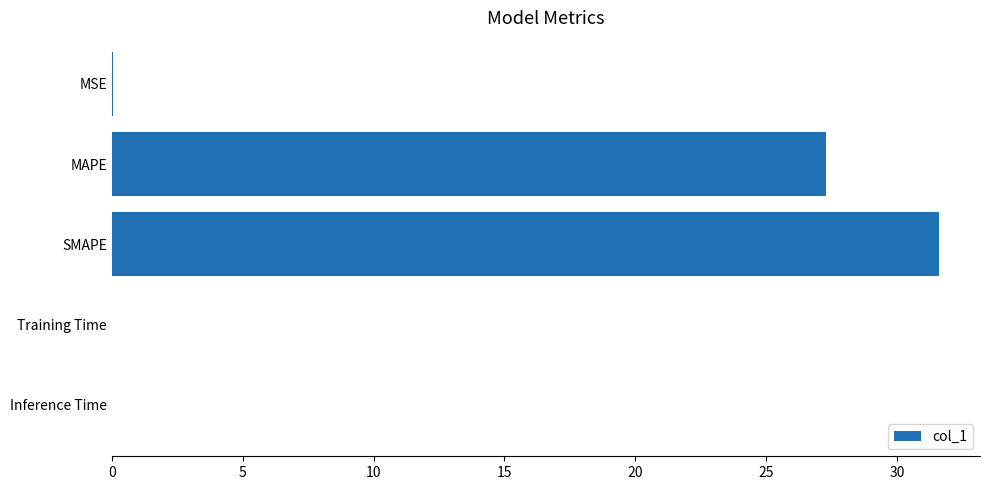

How many data points does each series have?

5